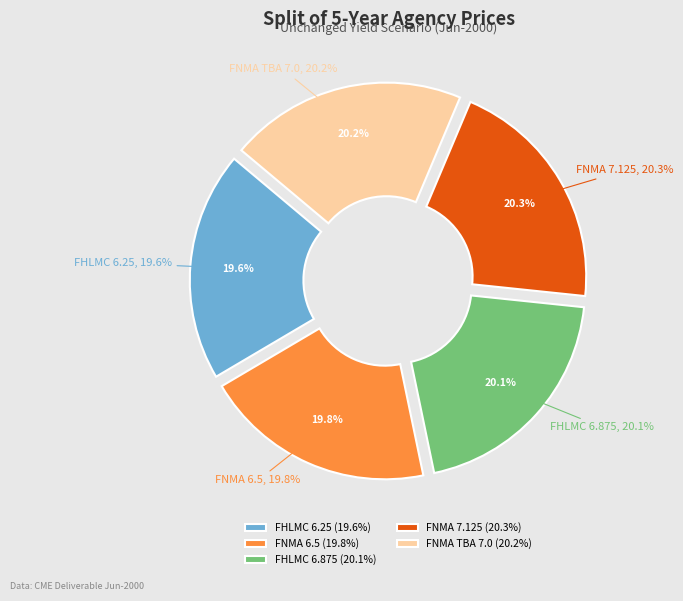

True or false: FHLMC 6.875 accounts for 13% of the total.

False